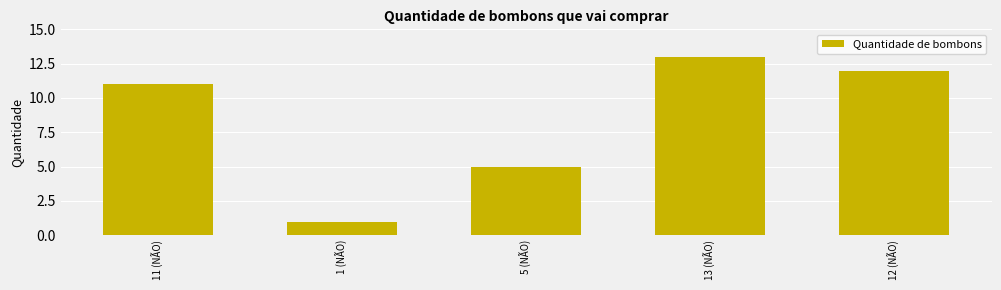

What is the change in value from 5 (NÃO) to 12 (NÃO)?

+7